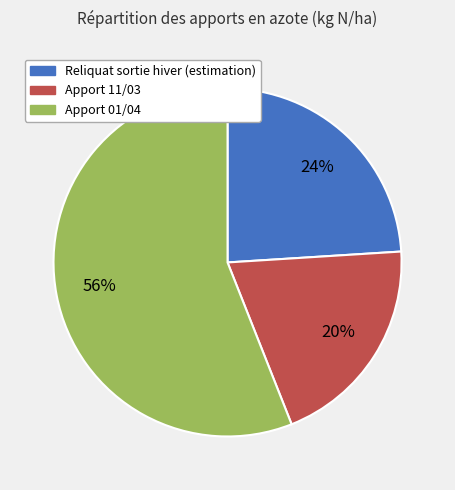

True or false: Apport 01/04 accounts for 43% of the total.

False